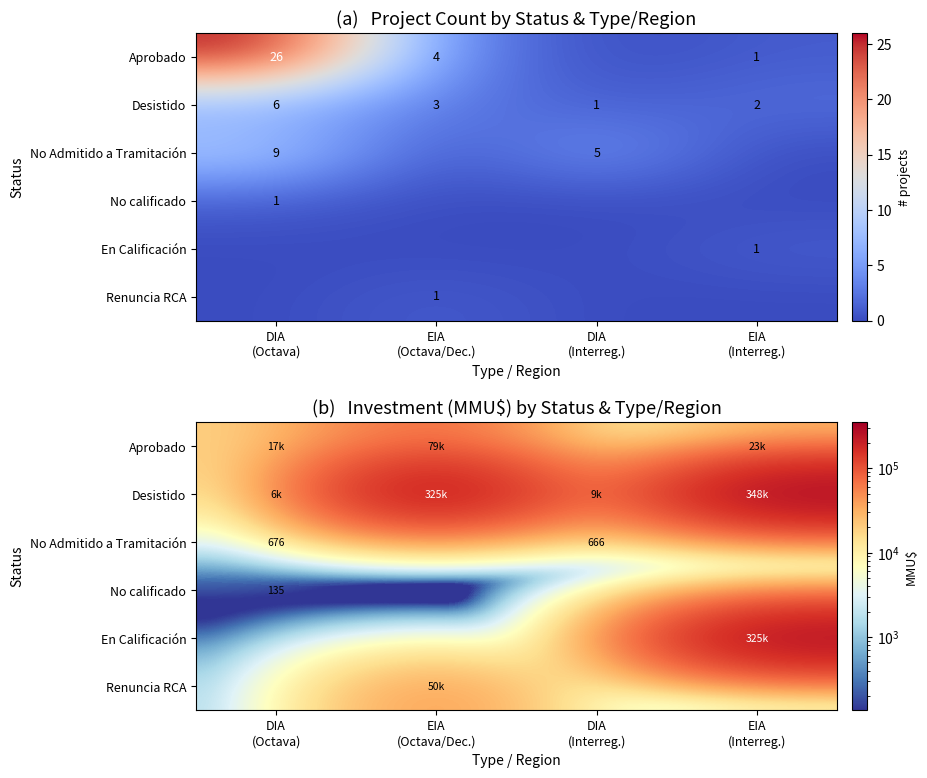

List the series in order of their peak value, lowest first.

No calificado, No Admitido a Tramitación, Renuncia RCA, Aprobado, En Calificación, Desistido